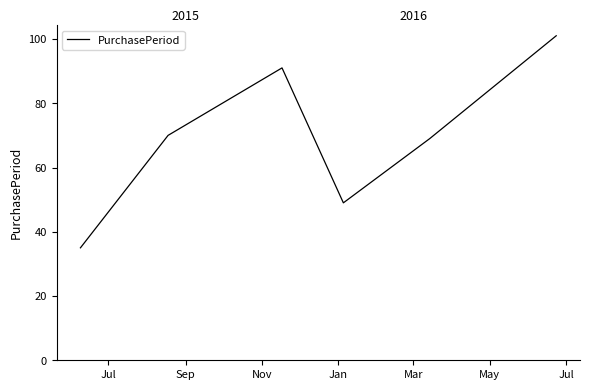

What is the minimum value shown in the chart?

35